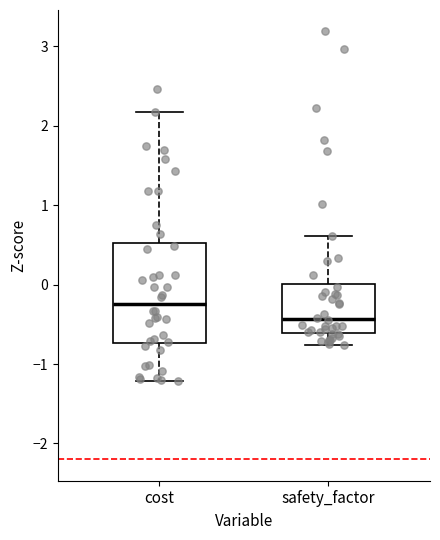

Reading left to right, transcribe this box plot: for each box, give where its median line is, the range the box spans, and where its two whiskers end, as read against the y-axis. The values are not printed on the chart, so give them approximately, as read against the axis.

cost: median -0.2, box -0.7 to 0.5, whiskers -1.2 to 2.2
safety_factor: median -0.4, box -0.6 to 0.0, whiskers -0.8 to 0.6